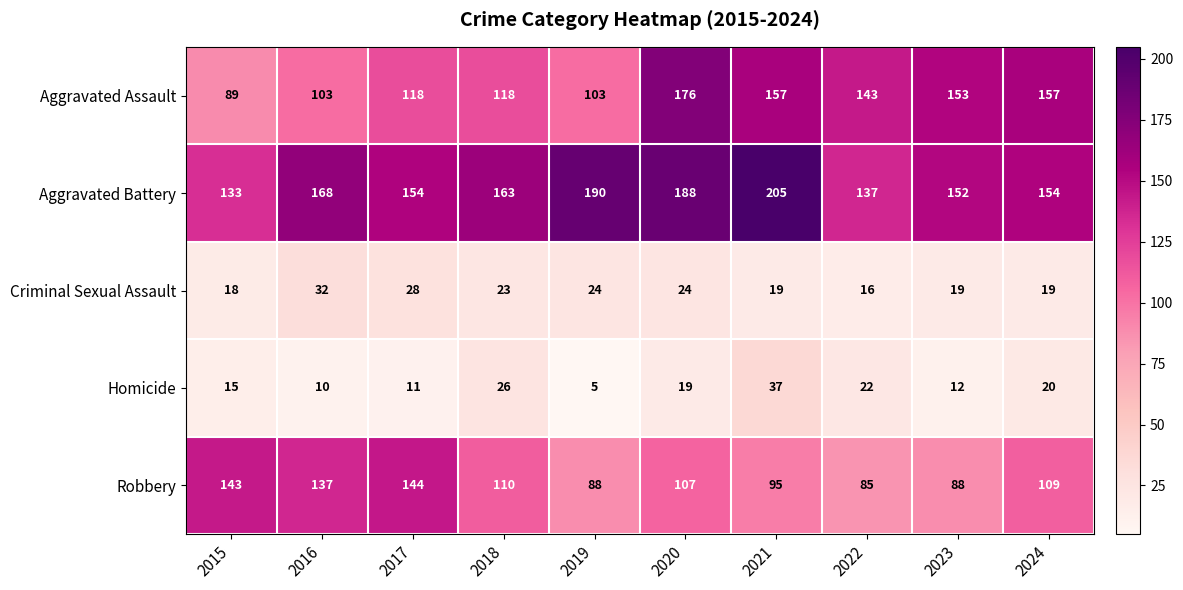

The Criminal Sexual Assault series shows 19 at 2023. True or false?

True